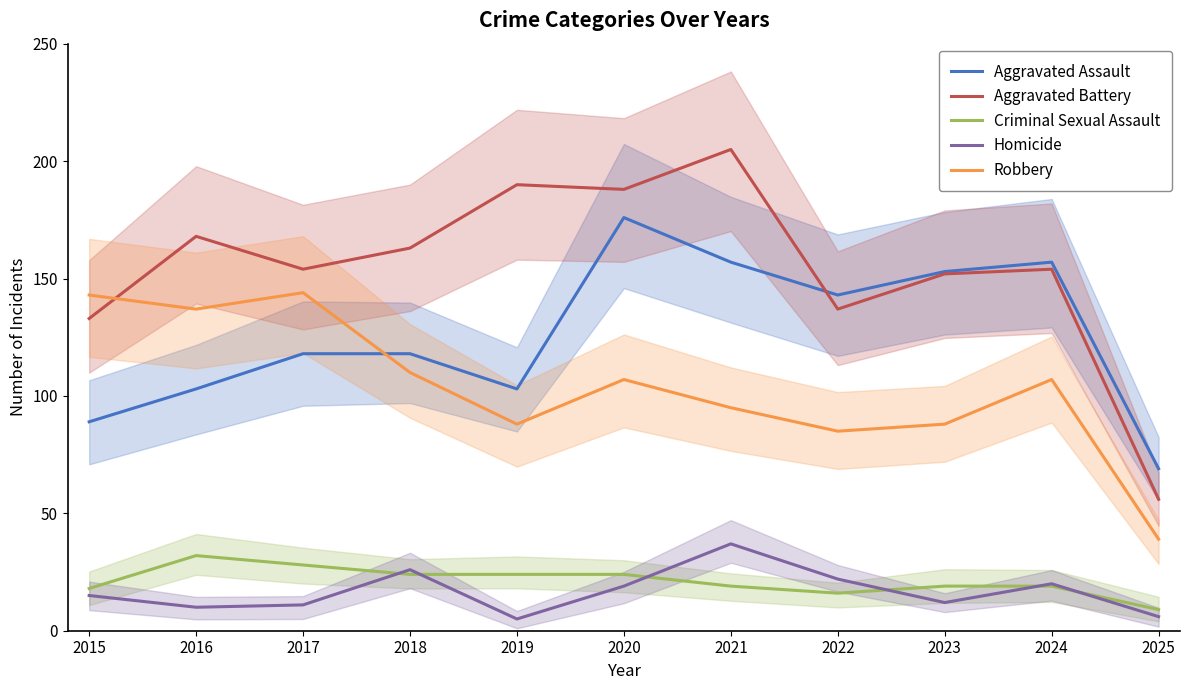

At which category does the chart reach its minimum across all series?

2019